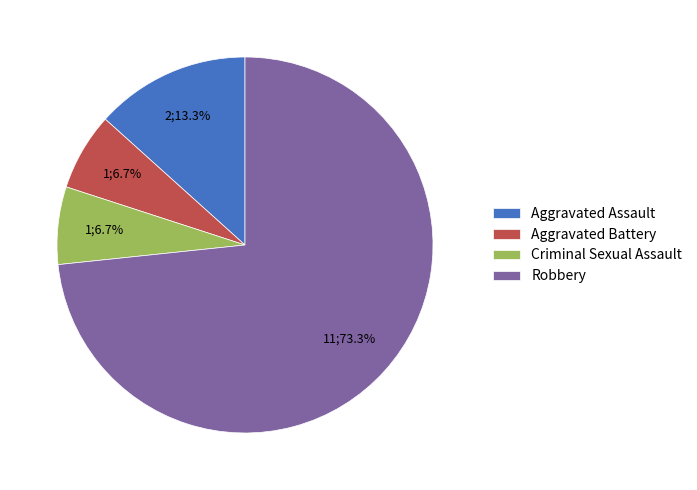

Approximately how many times larger is the value at Robbery compared to Aggravated Assault?

5.5